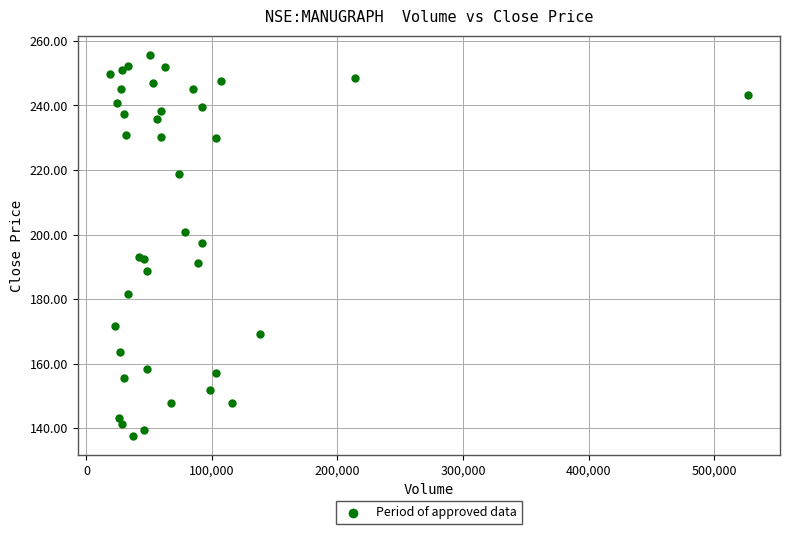

What Y value in the scatter plot is closest to 196?

197.4